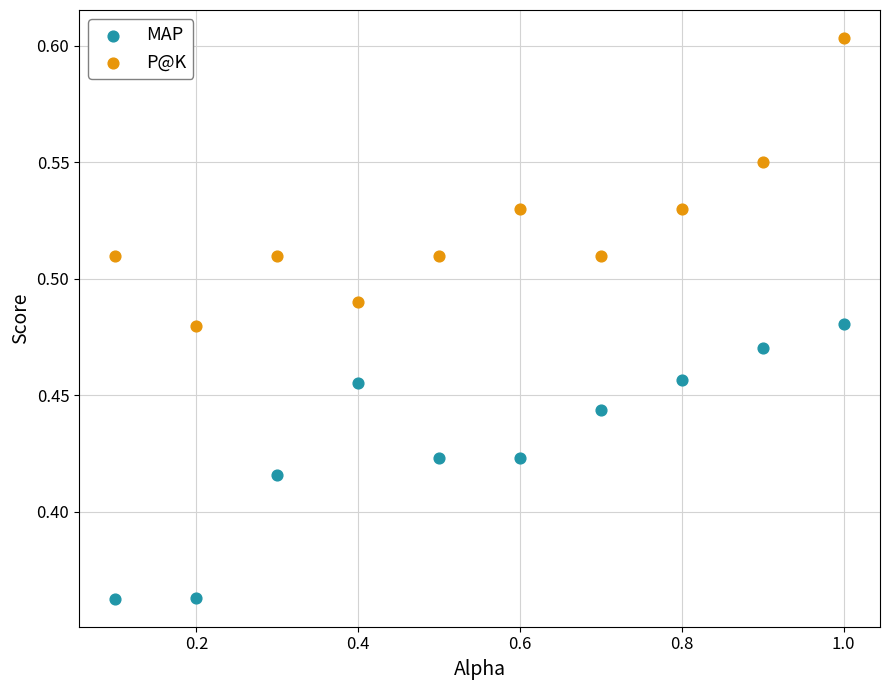

Across all data points, what is the range of X values (max minus min)?

0.9